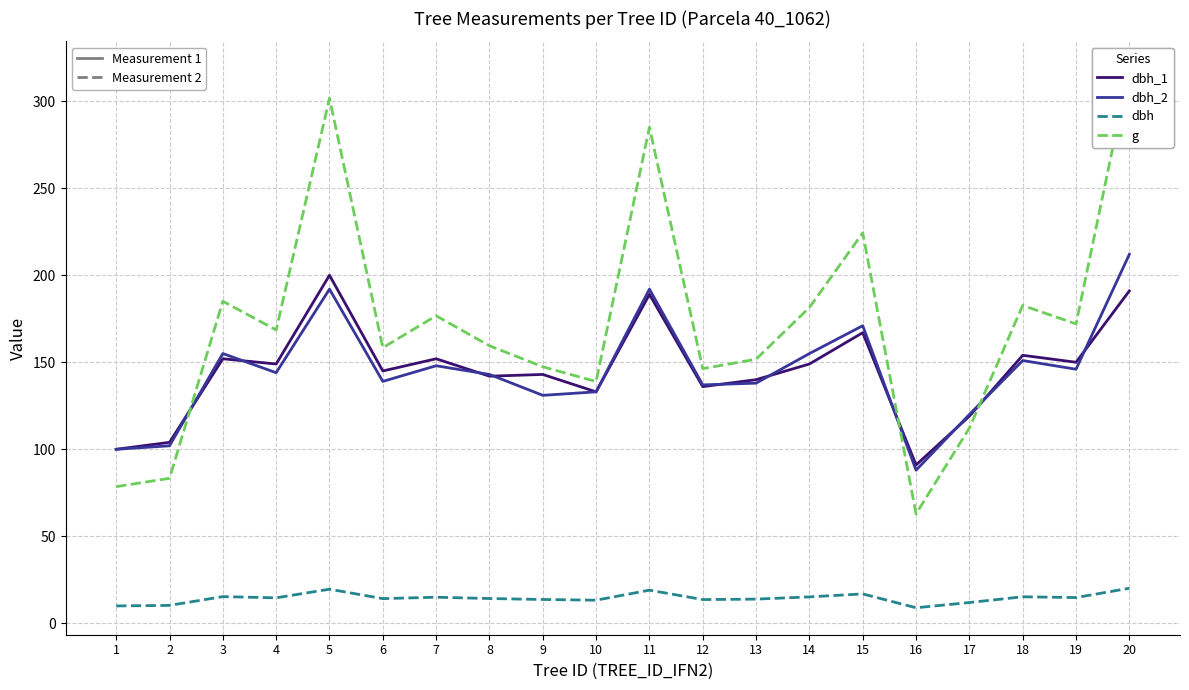

What is the total value across all series at 17?

363.1